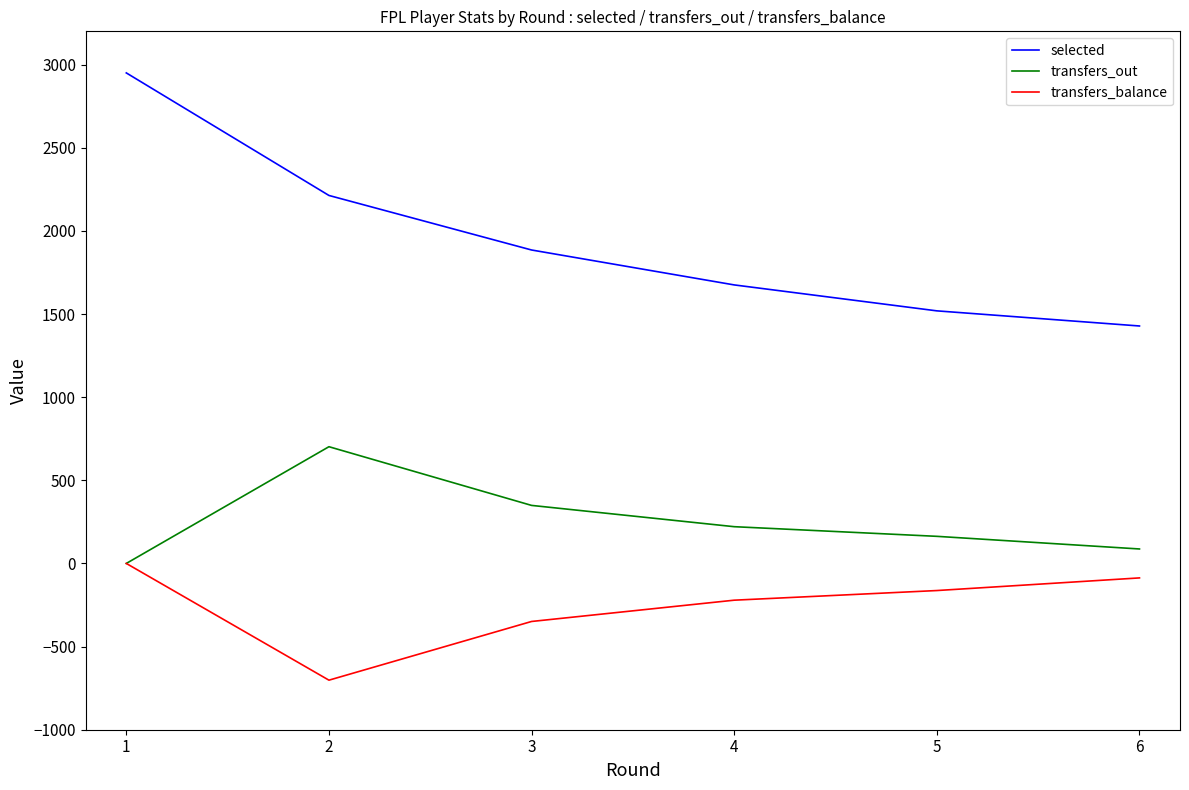

What is the difference between the maximum and second lowest values in the selected series?

1431